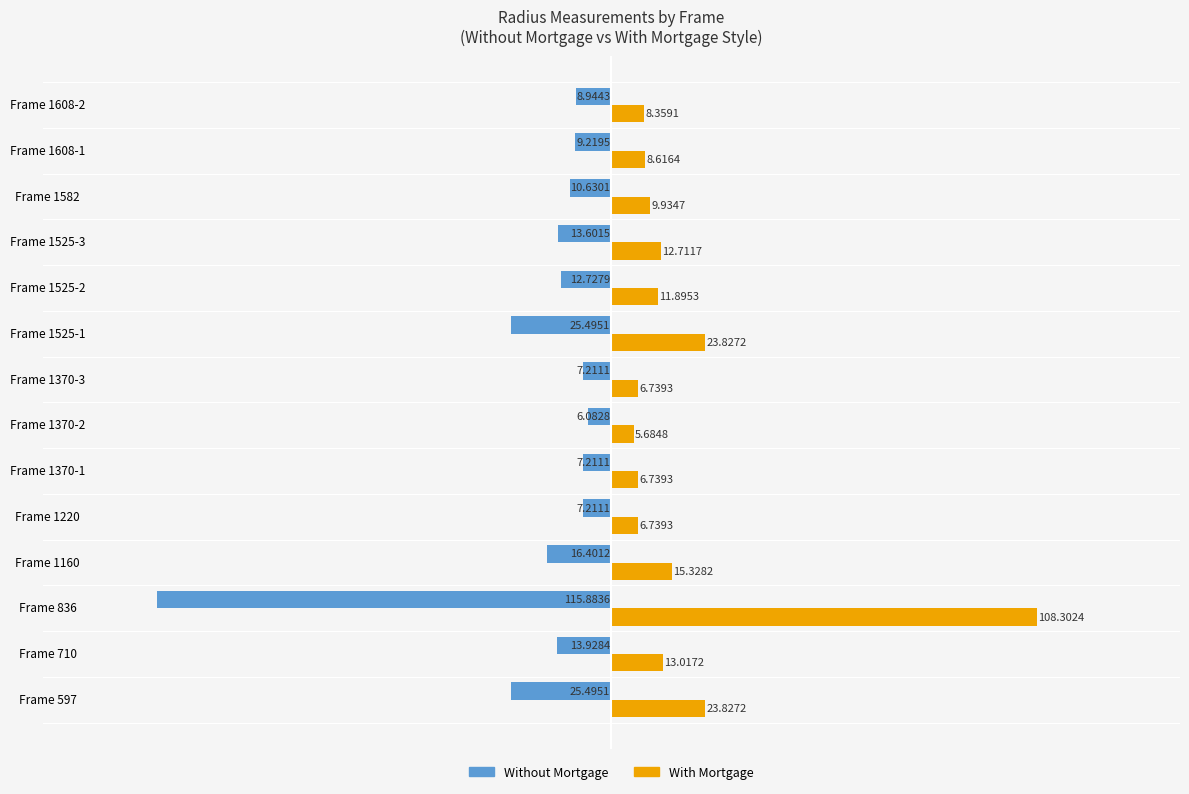

Which series has the widest spread of values?

Without Mortgage